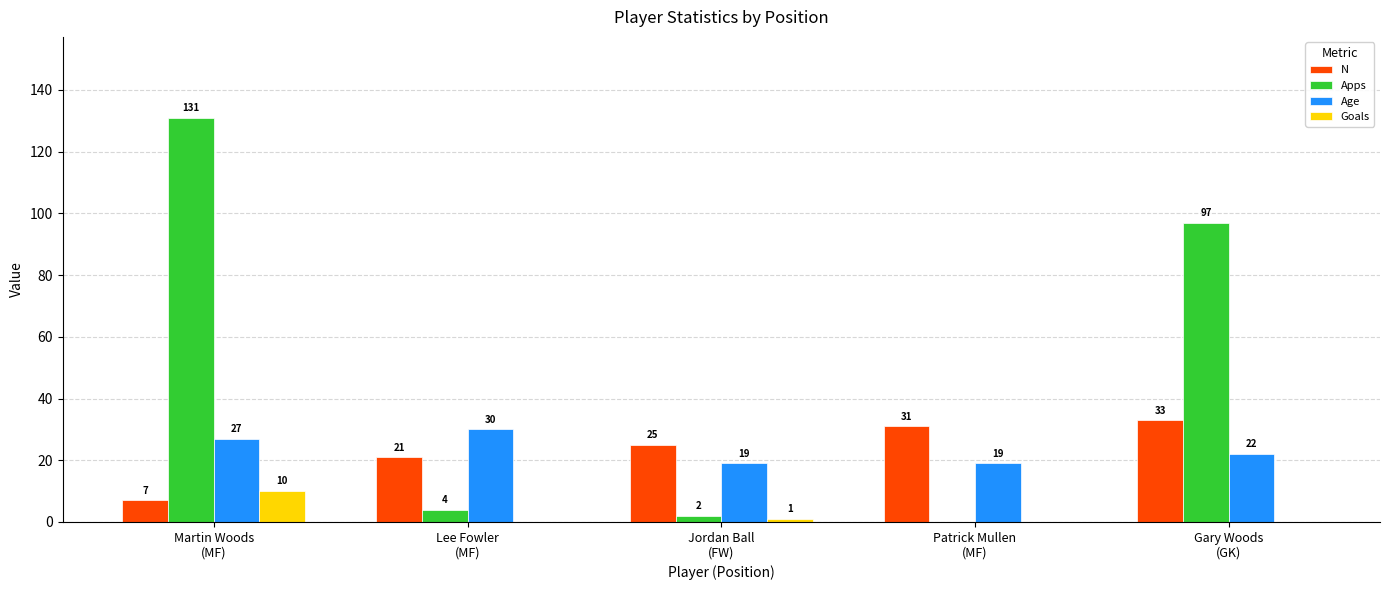

Which series changed the most between Martin Woods
(MF) and Patrick Mullen
(MF)?

Apps